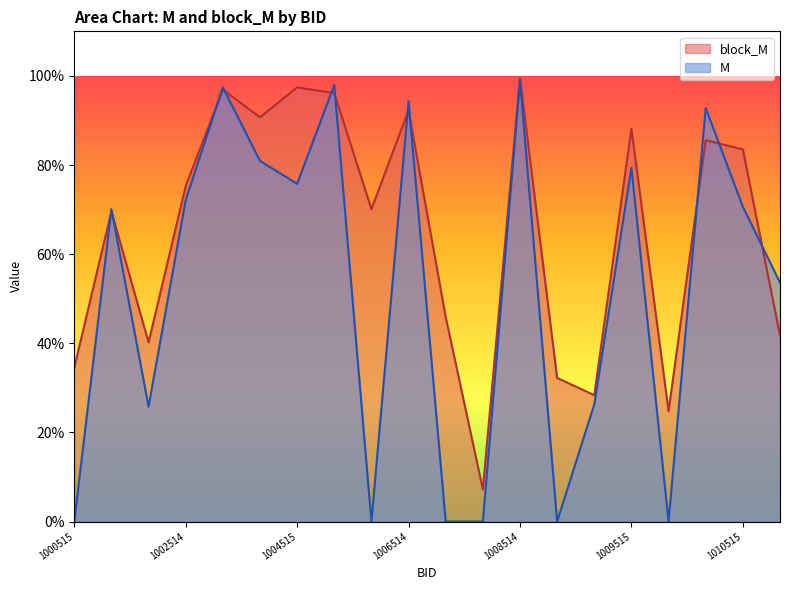

Reading left to right, extract all data points from this chart.

M: 0.0	0.7	0.3	0.7	1.0	0.8	0.8	1.0	0.0	0.9	0.0	0.0	1.0	0.0	0.3	0.8	0.0	0.9	0.7	0.5
block_M: 0.3	0.7	0.4	0.8	1.0	0.9	1.0	1.0	0.7	0.9	0.5	0.1	1.0	0.3	0.3	0.9	0.2	0.9	0.8	0.4